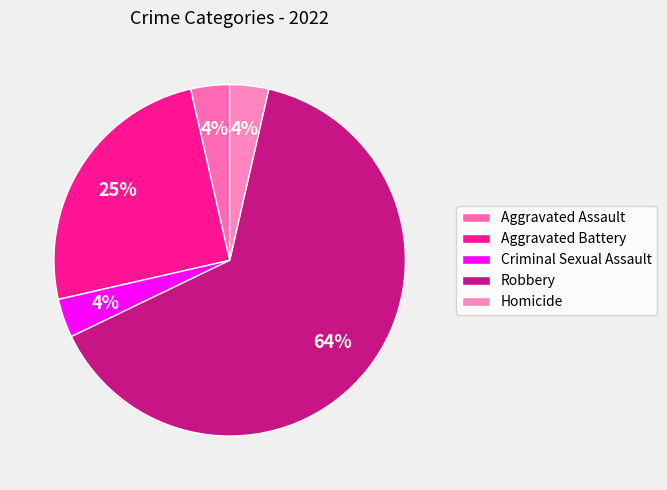

How many segments does this pie chart have?

5